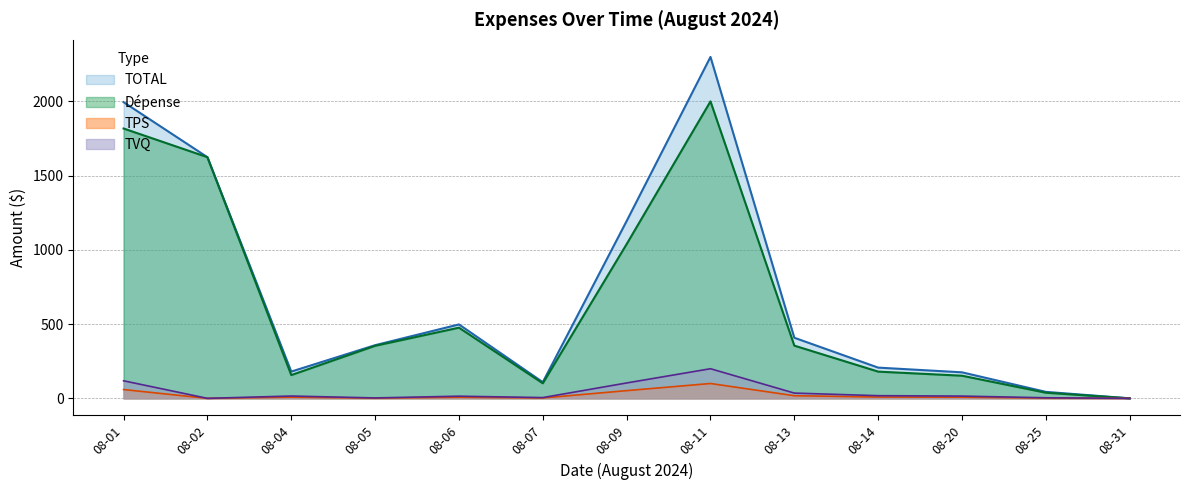

True or false: TVQ and TOTAL intersect in this chart.

False